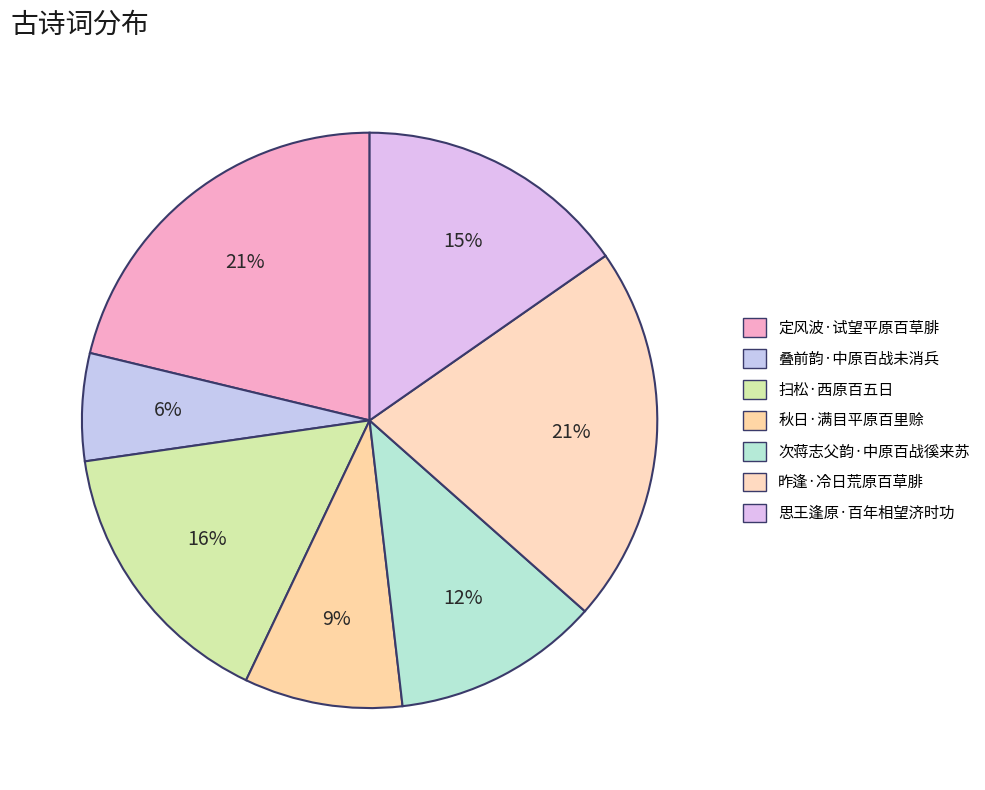

How many slices are in this pie chart?

7